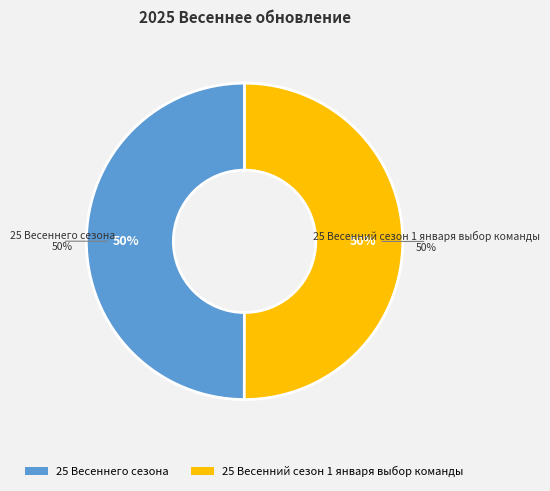

What percentage is NOT represented by 25 Весеннего сезона?

50.0%